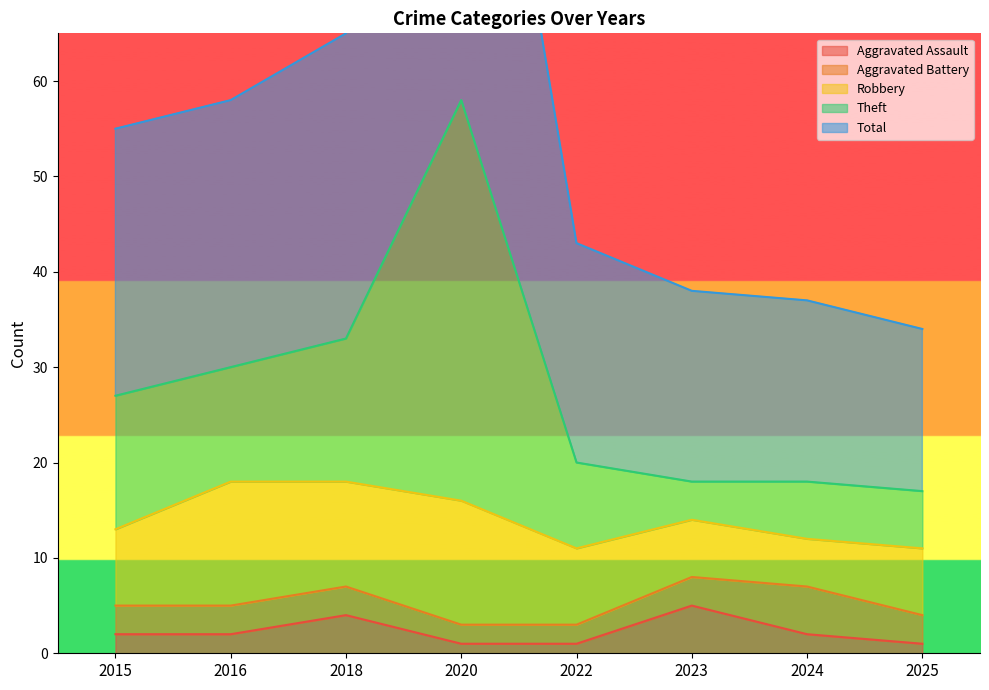

True or false: Aggravated Assault and Theft intersect in this chart.

False